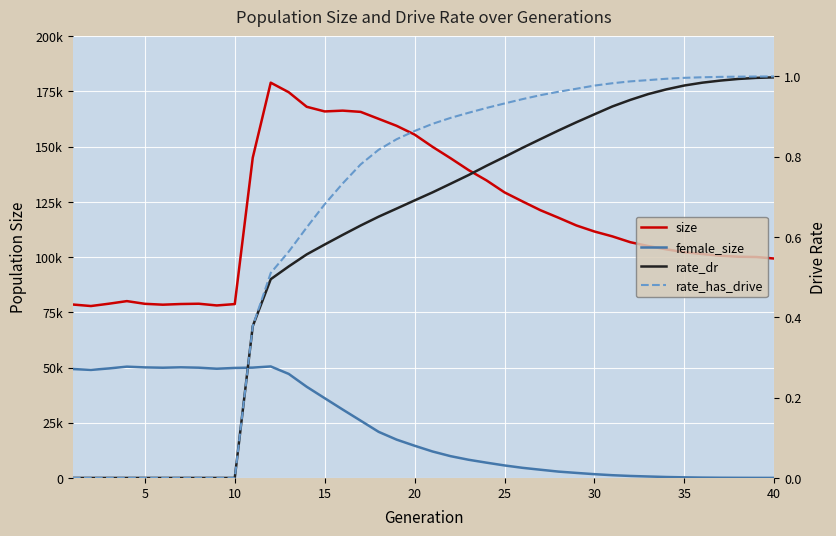

Does the chart display data point markers on the line(s)?

No